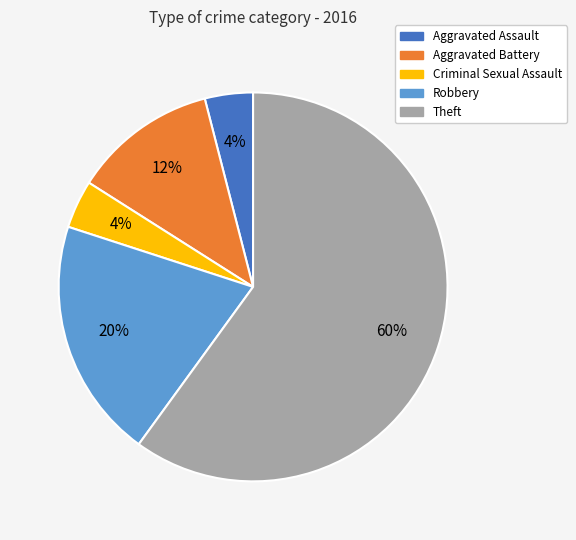

To the nearest percent, what is the difference between the largest and smallest slice percentages?

56%